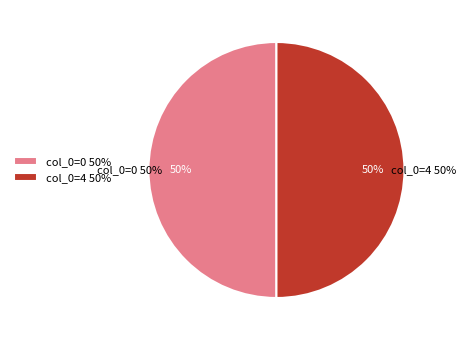

Is there a majority slice in this chart?

No